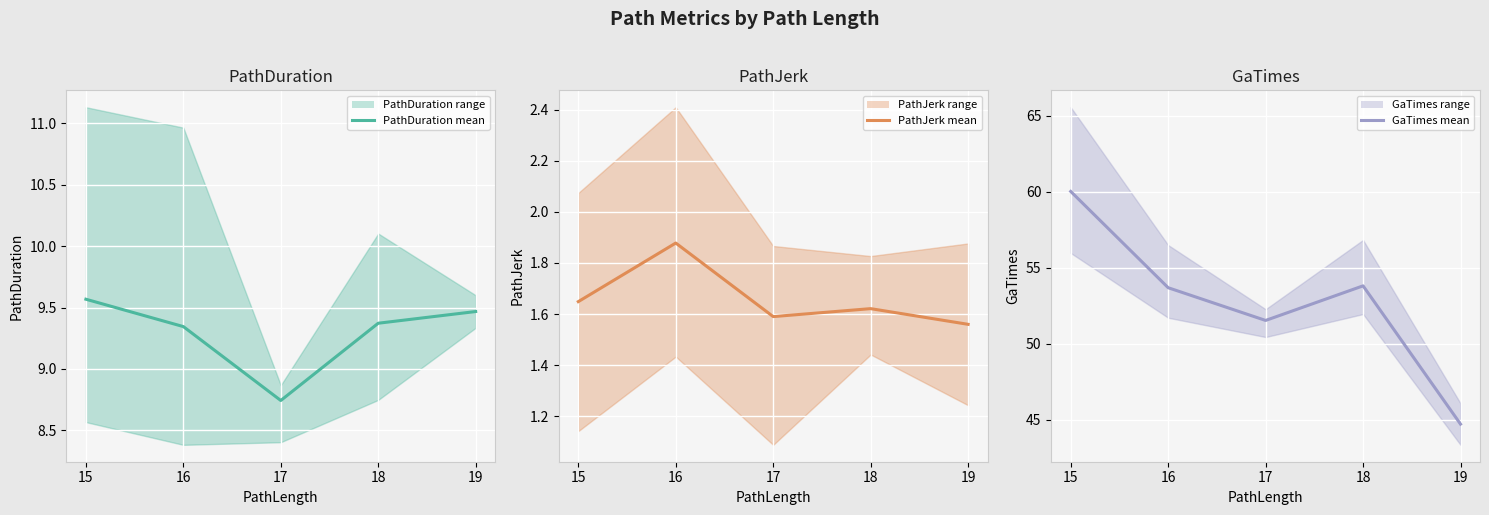

Which series has the largest range (max minus min)?

GaTimes mean